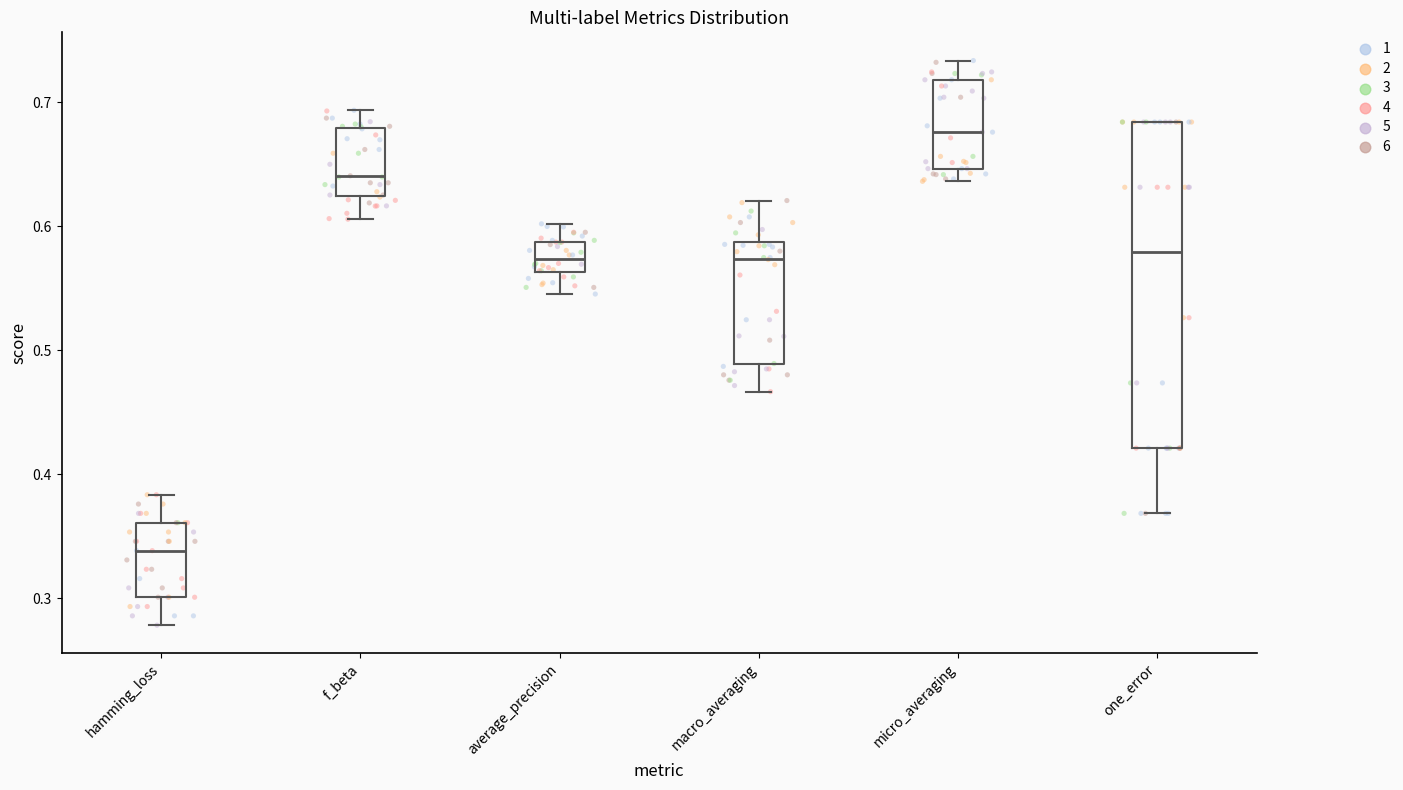

Comparing the boxes themselves (not the whiskers), which one is the tallest?

one_error